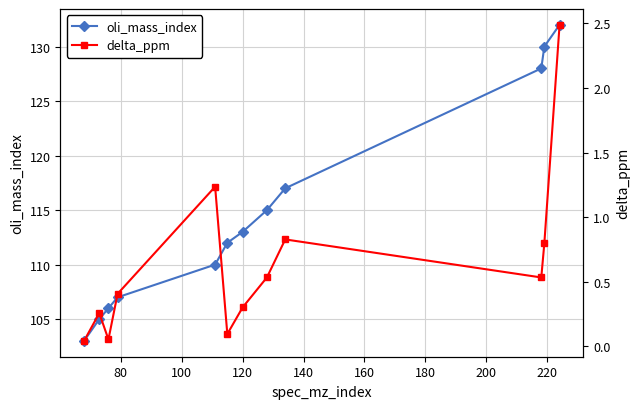

Does the chart have visible grid lines?

Yes